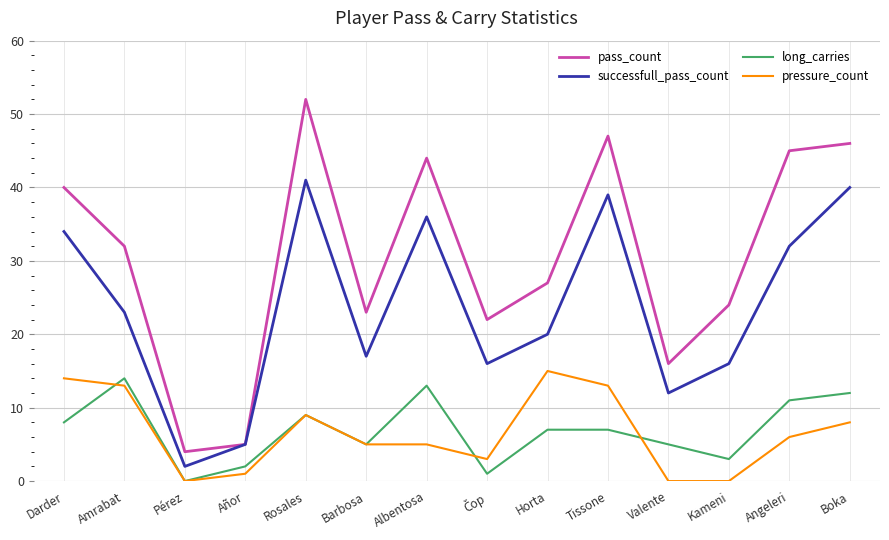

Between Amrabat and Rosales, which series saw the biggest shift?

pass_count